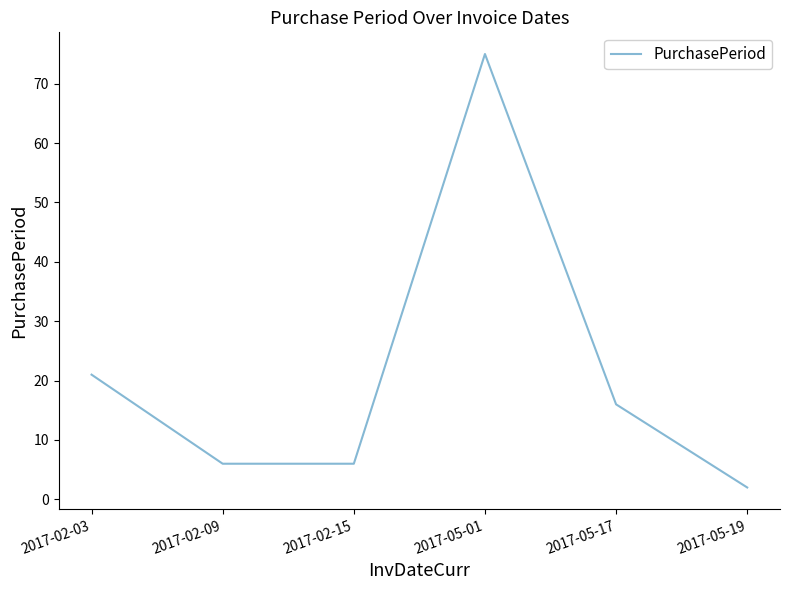

Read the value at 2017-05-17.

16